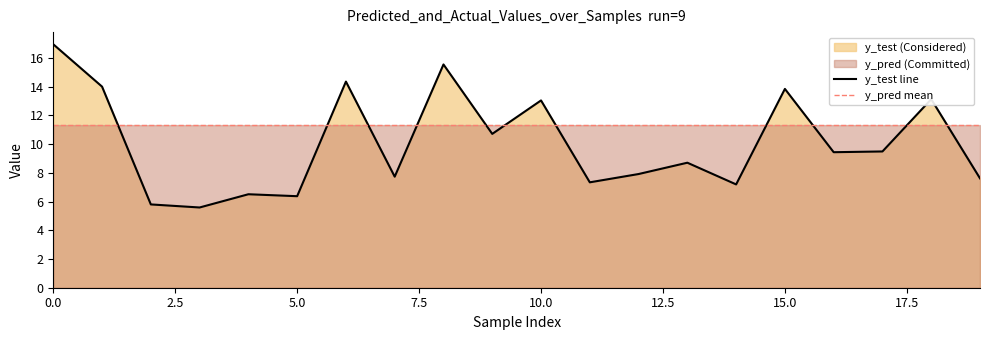

Rank the categories by value from lowest to highest.

3, 2, 5, 4, 14, 11, 19, 7, 12, 13, 16, 17, 9, 10, 18, 15, 1, 6, 8, 0